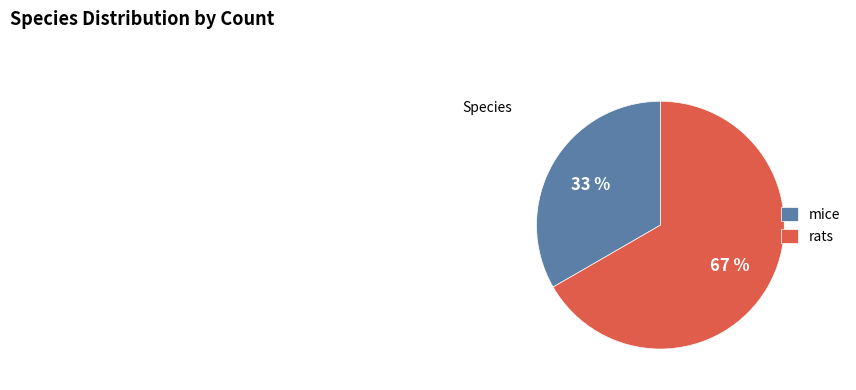

Combined, do mice and rats account for over 50%?

Yes